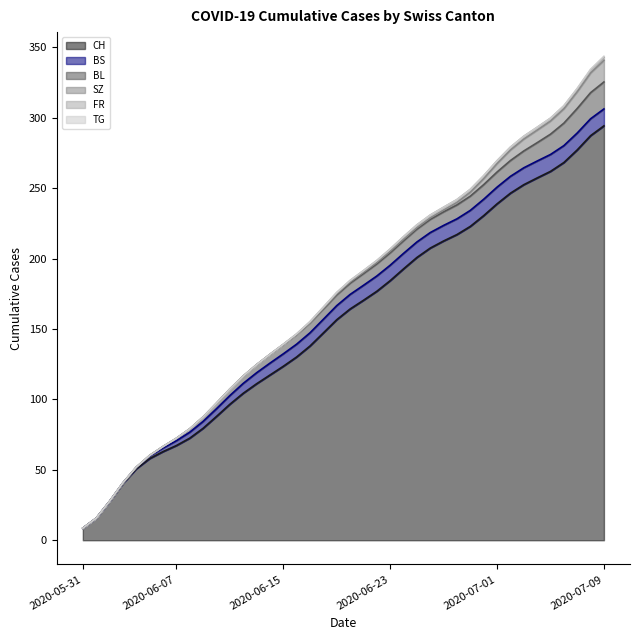

Is the value of CH at 2020-06-10 greater than the value of BL at 2020-06-03?

Yes